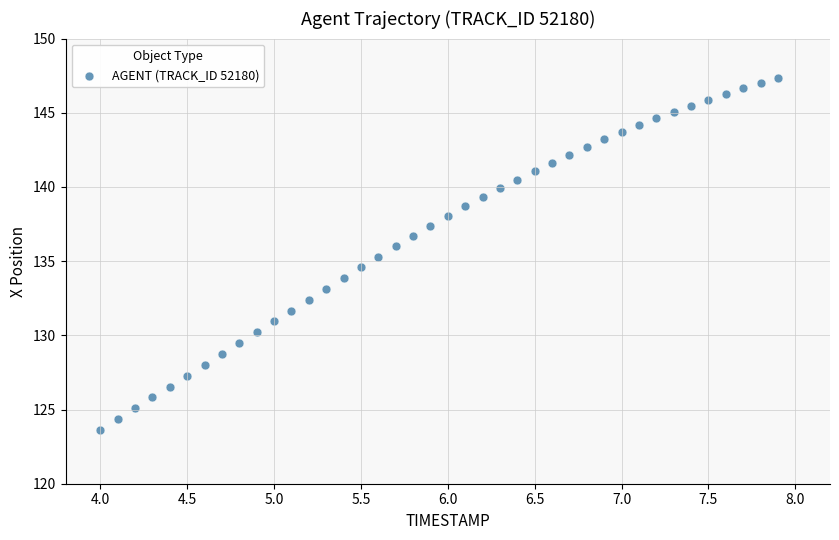

What is the range of X values (max minus min)?

3.9